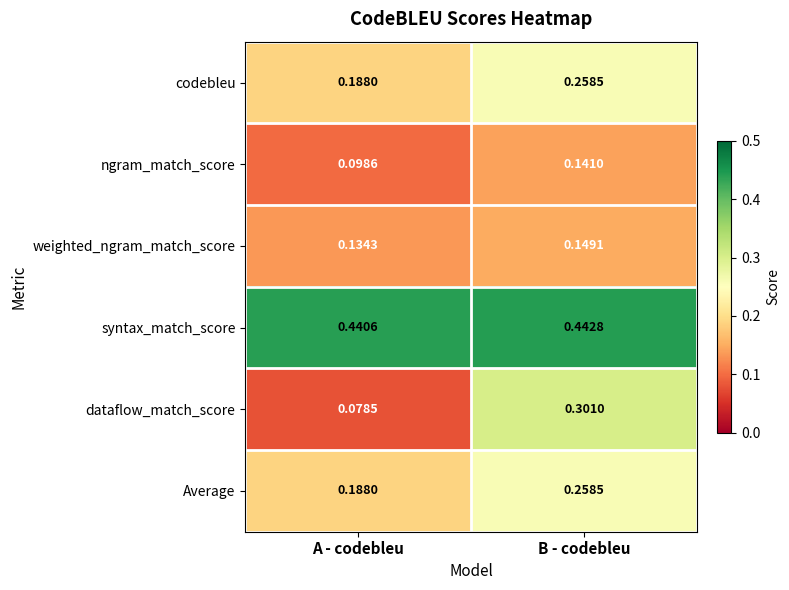

Which series changed the most between A - codebleu and B - codebleu?

dataflow_match_score